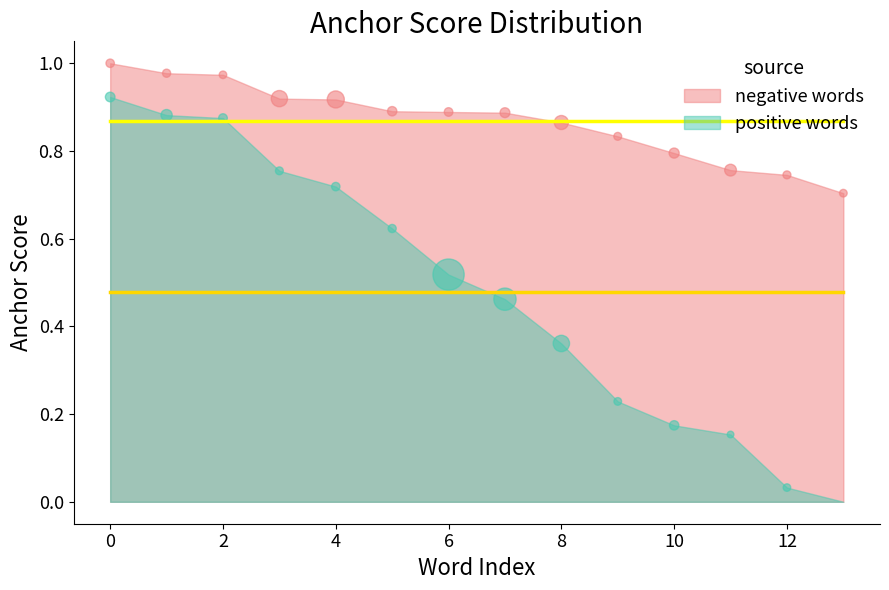

Which series has the largest Y range (max minus min)?

positive words